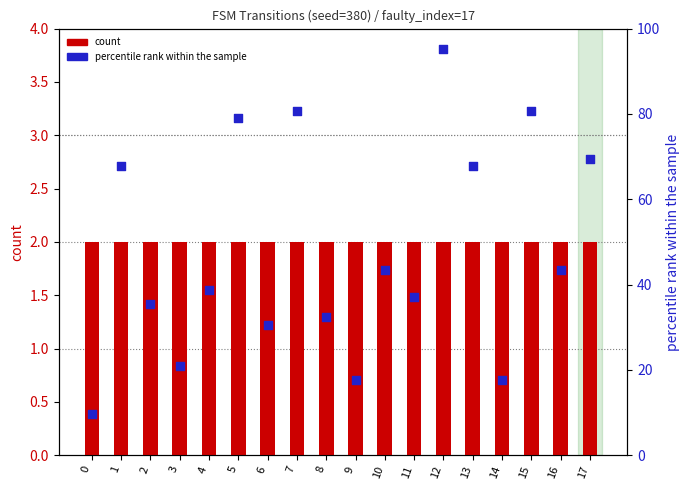

At how many categories does at least one series exceed 44?

7